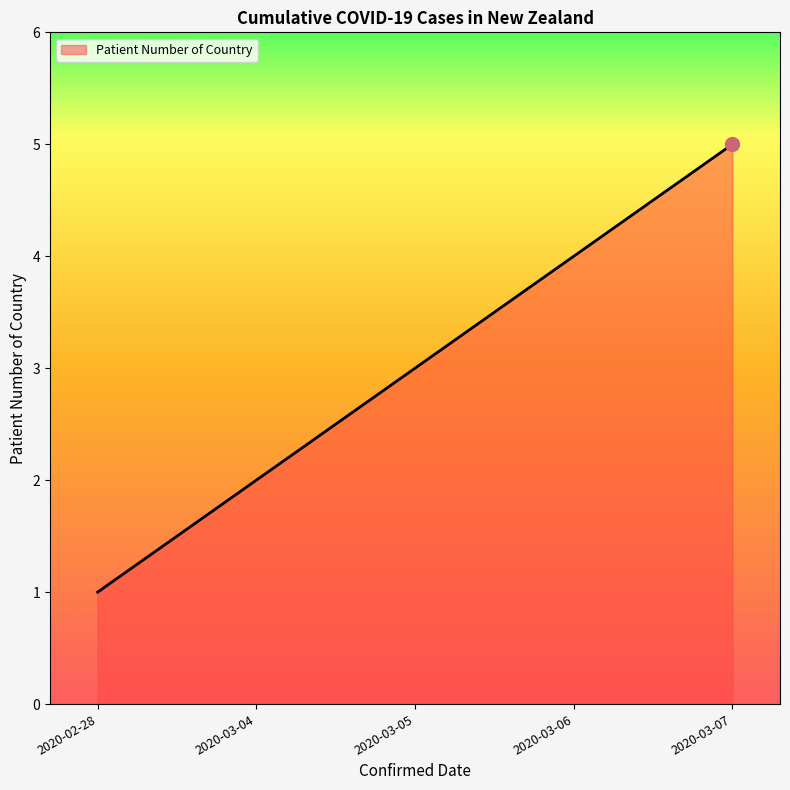

What is the ratio of the value at 2020-03-04 to the value at 2020-03-07?

0.4